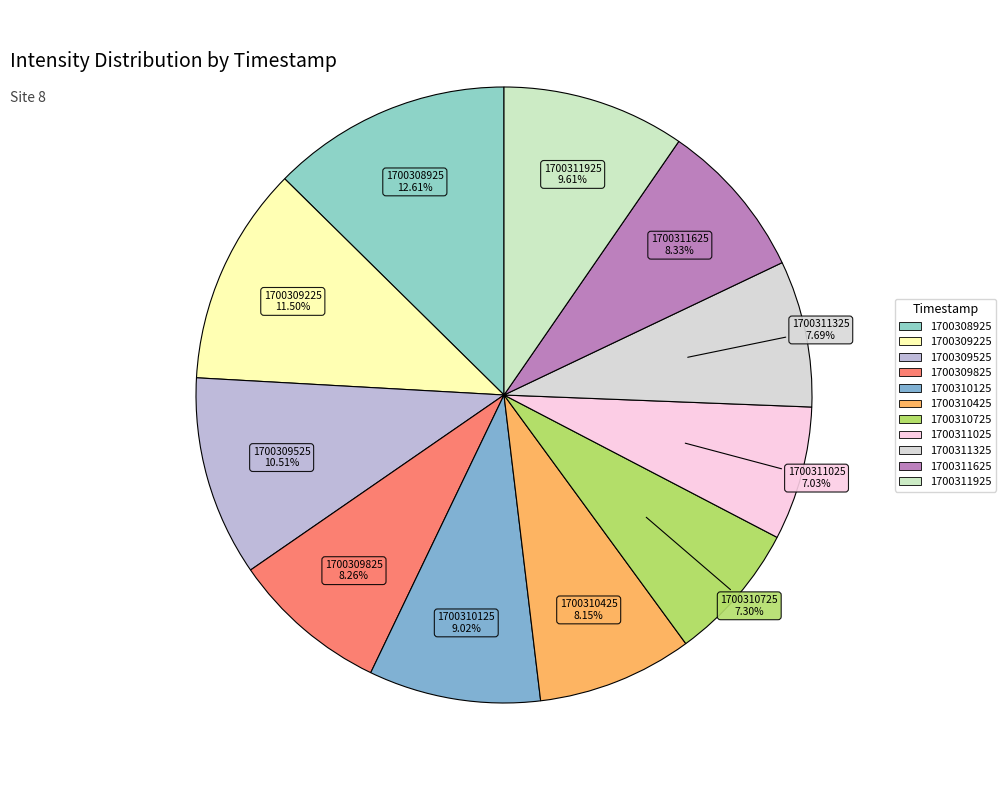

To the nearest percent, what is the difference between the 1700308925 and 1700311925 slice percentages?

3%